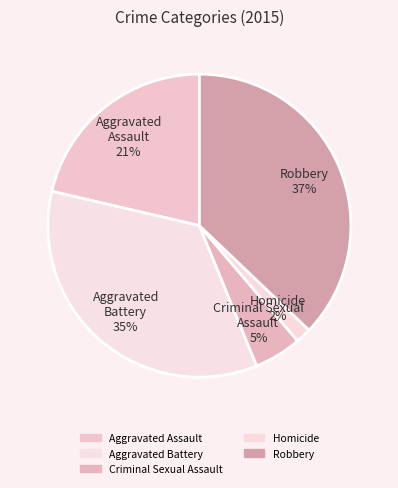

How many slices are in this pie chart?

5